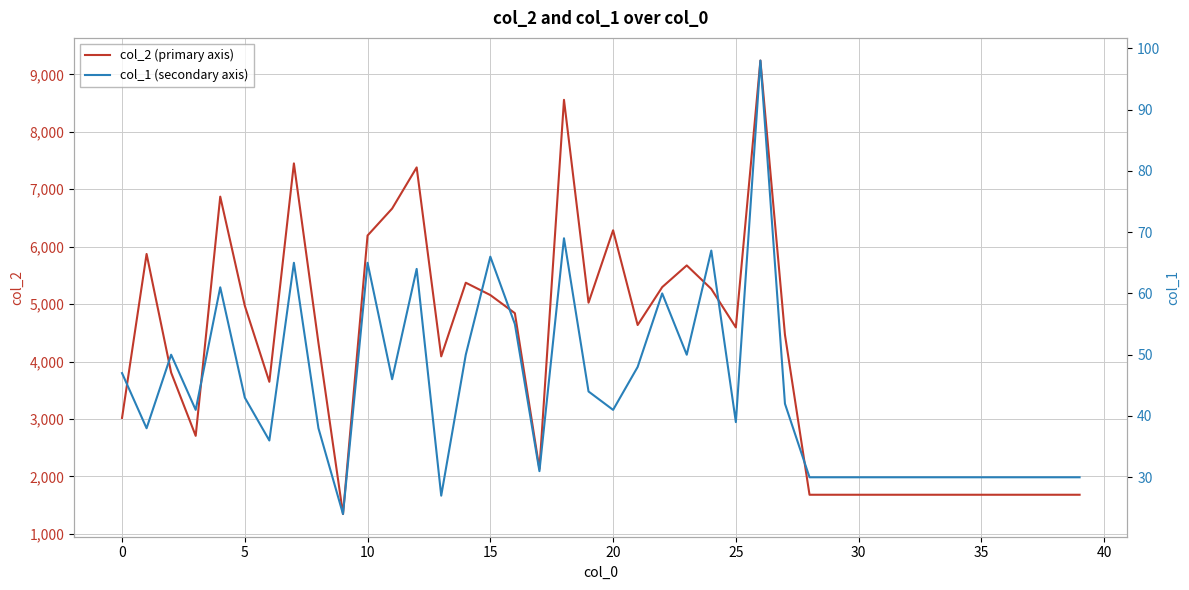

What is the minimum value for col_2 (primary axis)?

1344